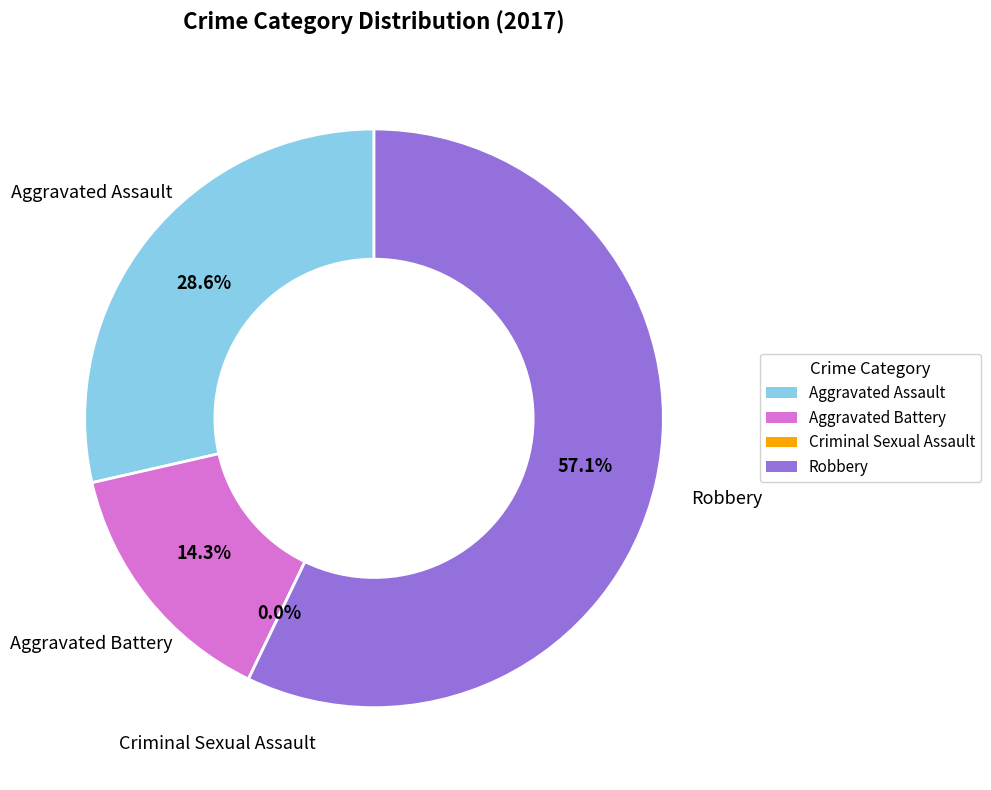

Do Robbery and Criminal Sexual Assault together represent more than half of the pie?

Yes